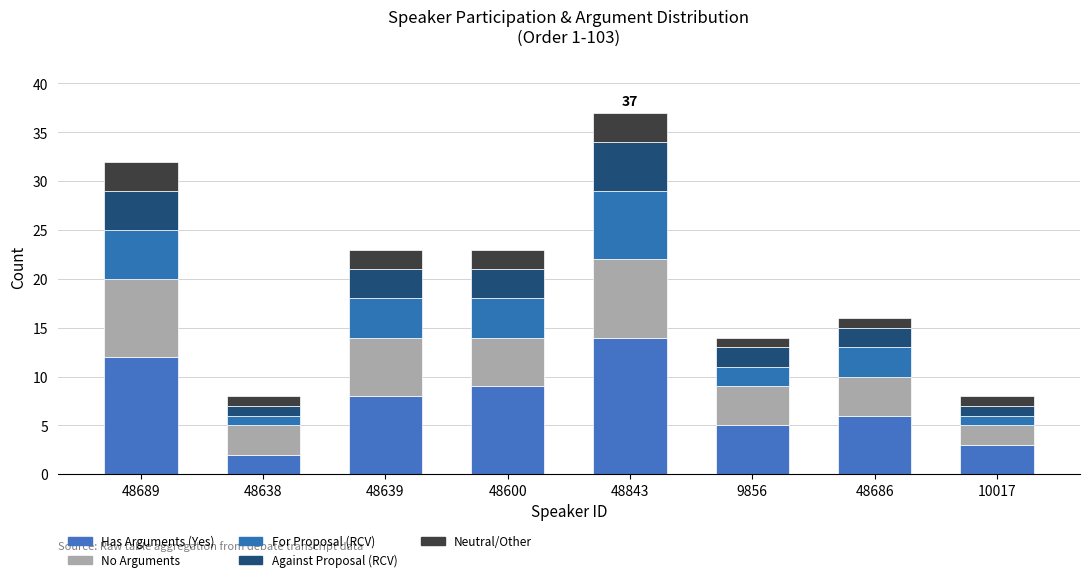

At how many categories does at least one series exceed 10?

2